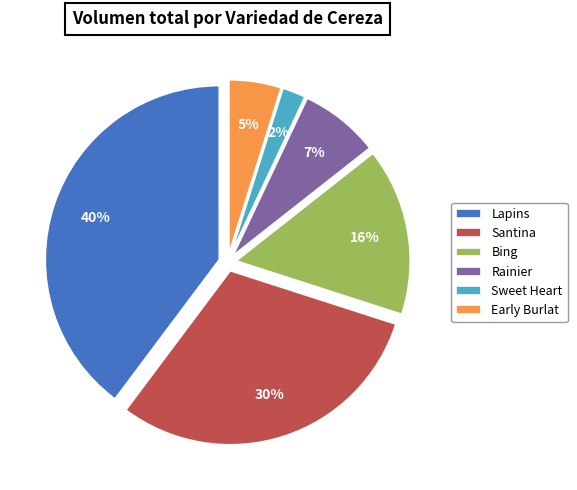

Which has a higher value, Early Burlat or Sweet Heart?

Early Burlat